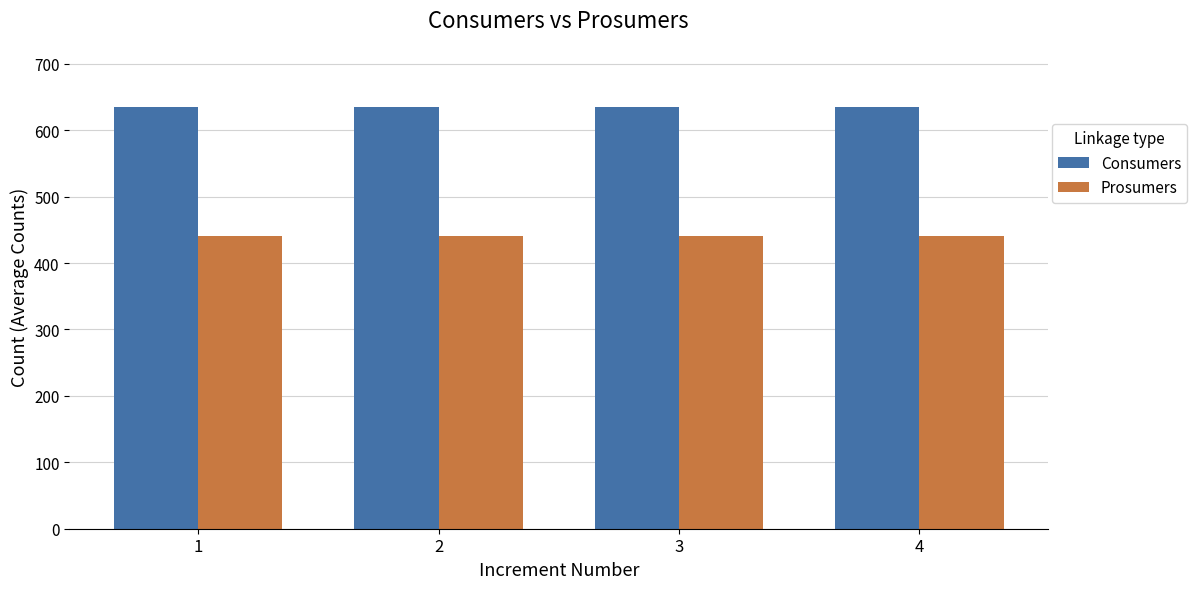

Reading left to right, extract all data points from this chart.

Consumers: 1=635	2=635	3=635	4=635
Prosumers: 1=440	2=440	3=440	4=440